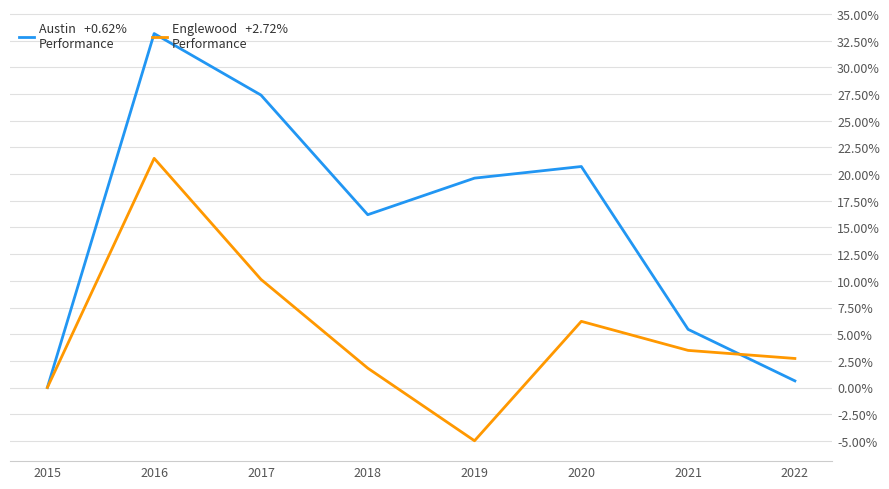

What is the smallest value displayed?

-5.0